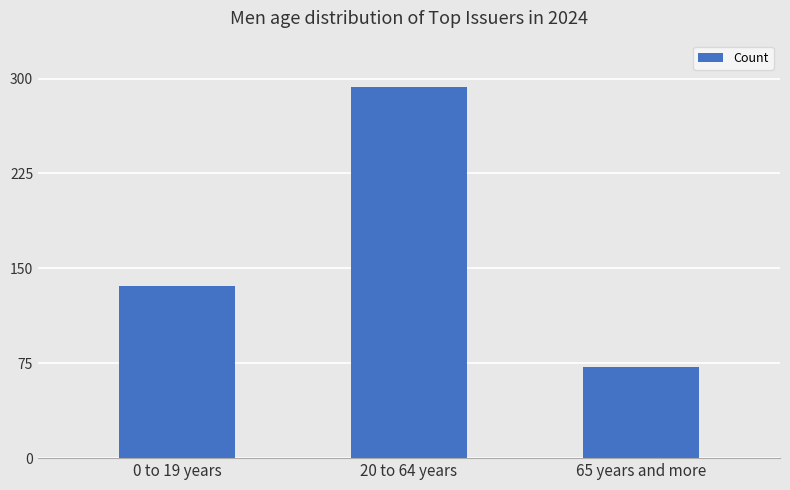

What value does the data have at 65 years and more, to the nearest 10?

70